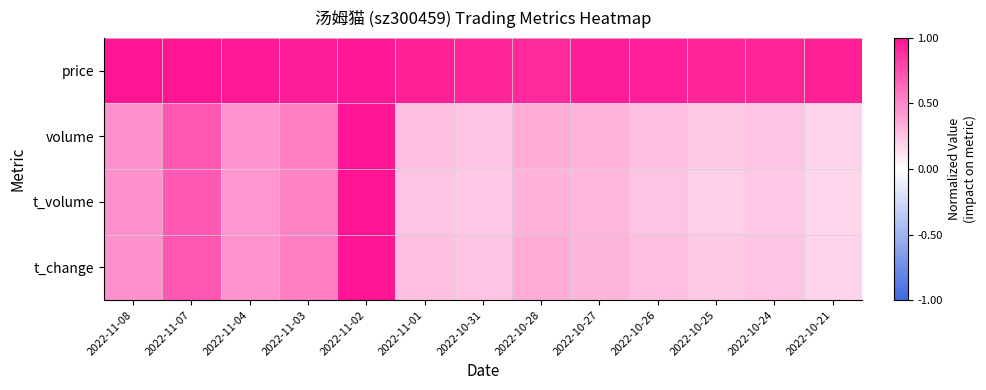

How many series are shown in this chart?

4